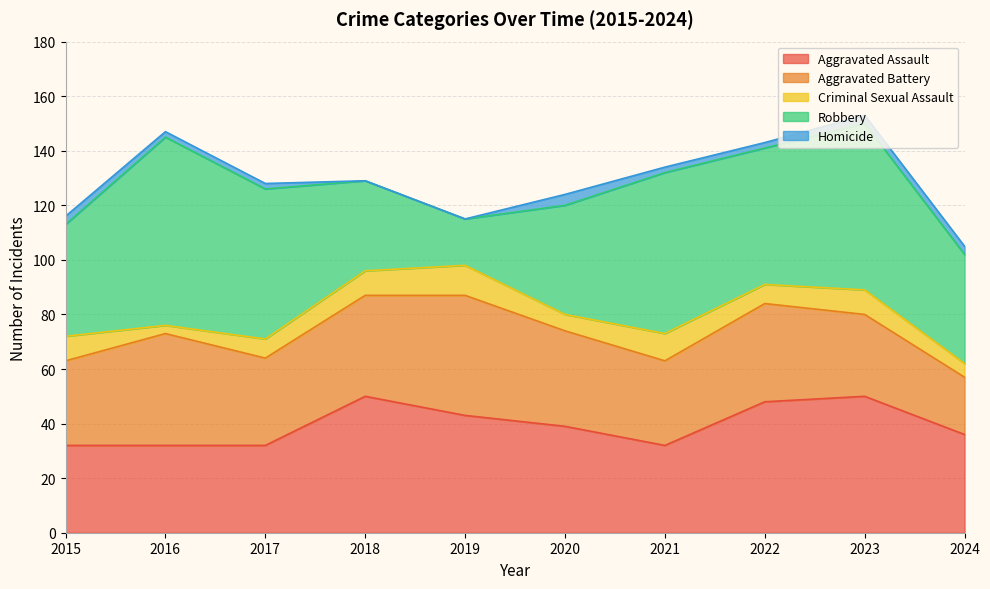

Where is Criminal Sexual Assault nearest to the value 7?

2017